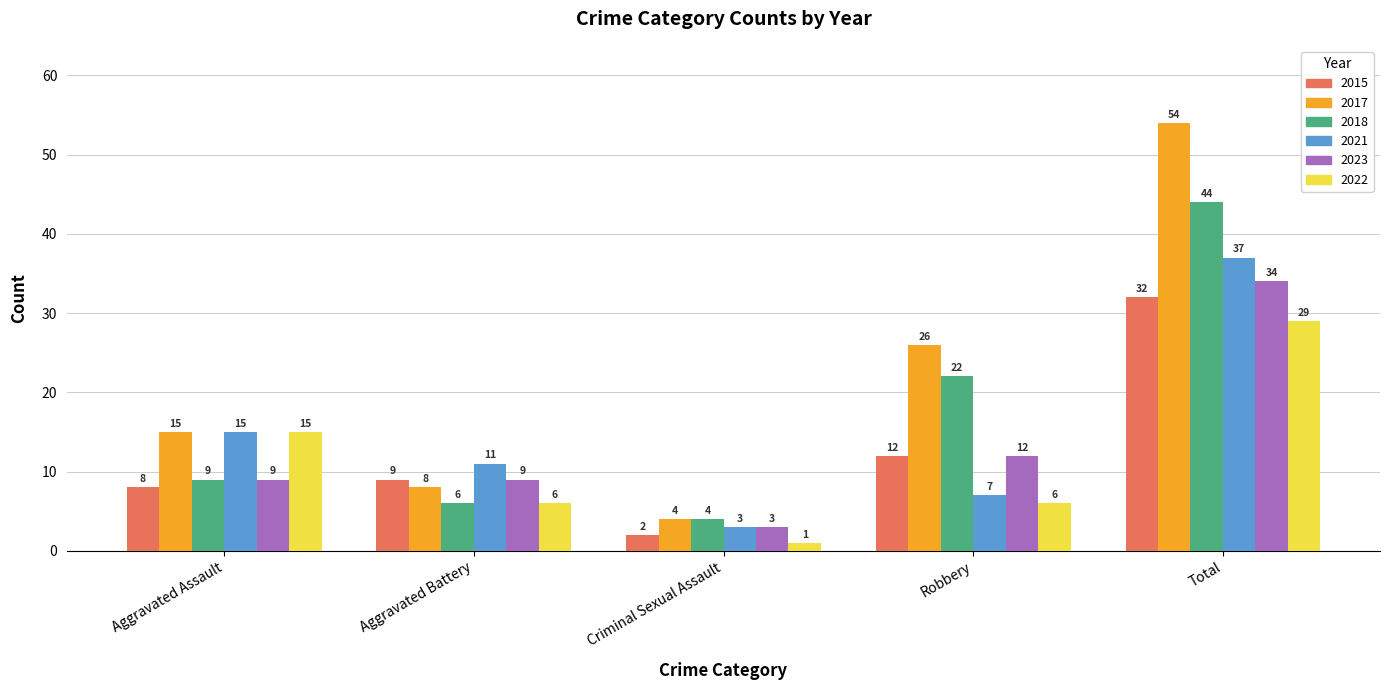

How many data points in 2022 are less than 6?

1